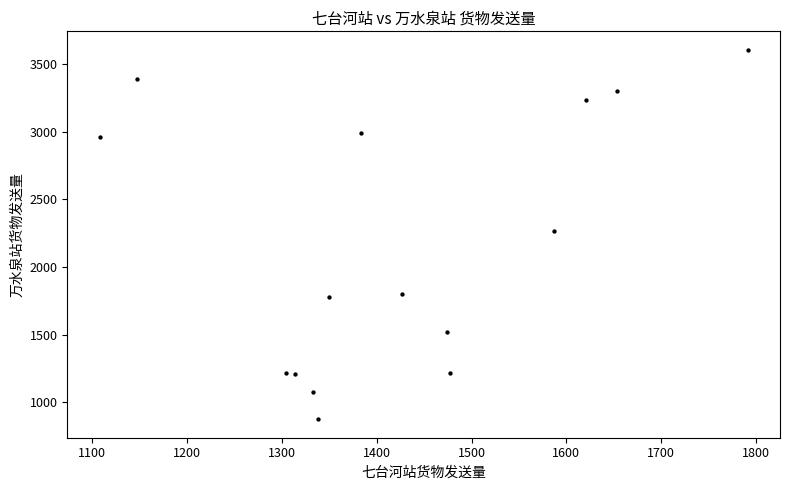

What is the range of Y values (max minus min)?

2729.0